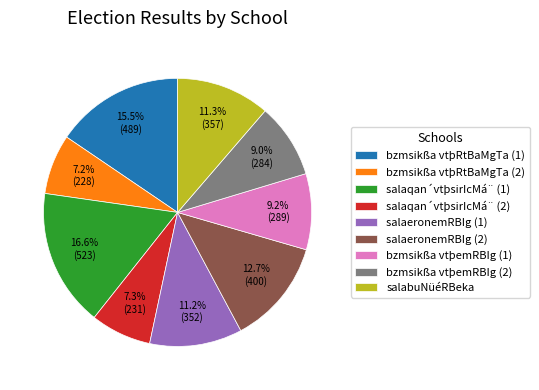

Approximately how many times larger is the value at bzmsikßa vtþemRBIg (2) compared to bzmsikßa vtþRtBaMgTa (1)?

0.6